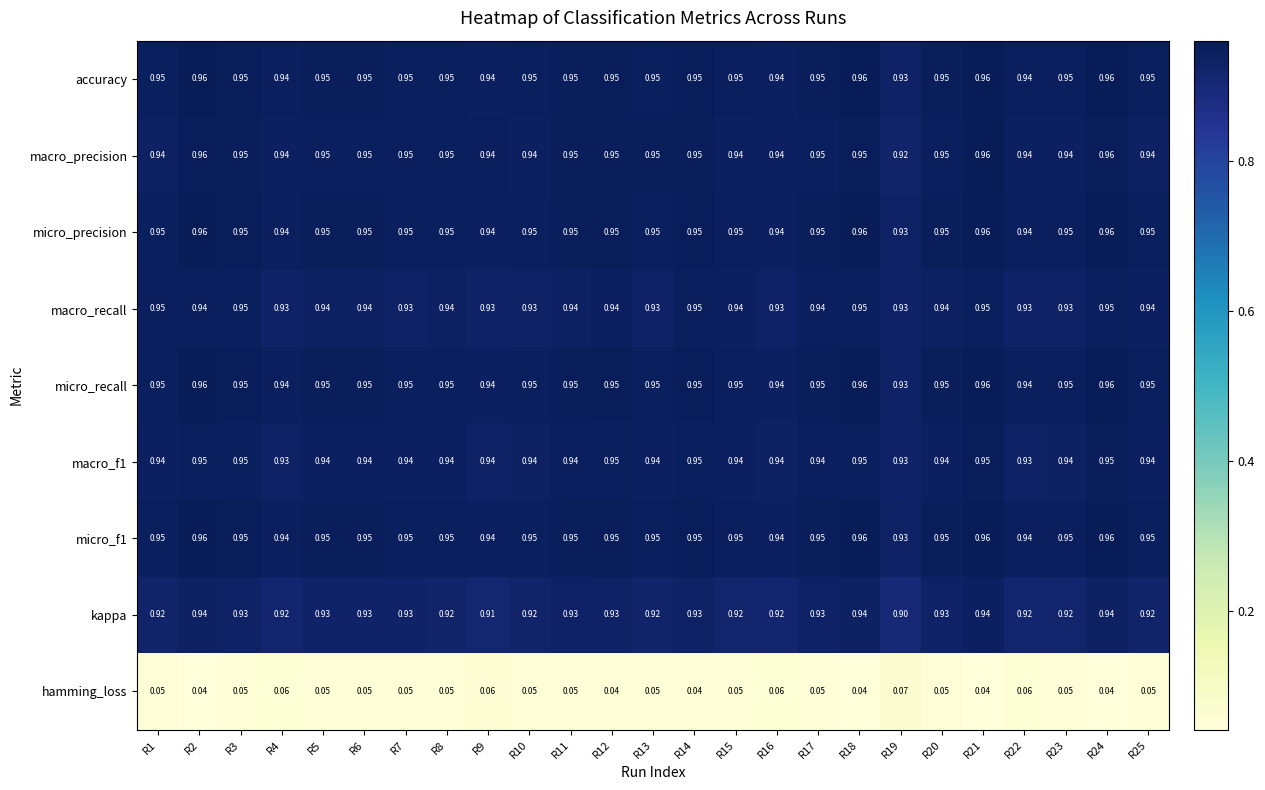

What is the difference between the highest and lowest values at R10?

0.9